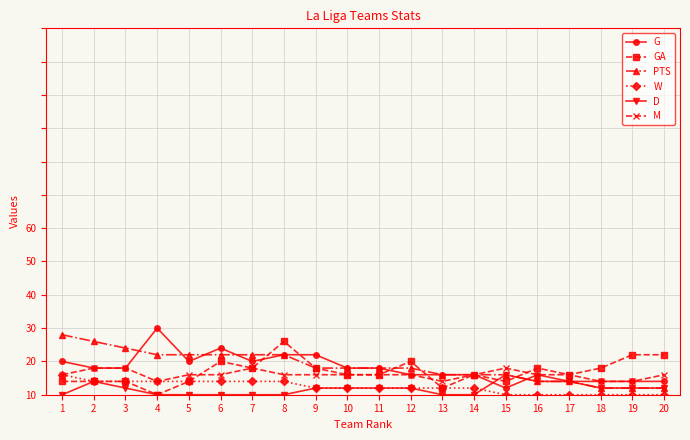

Does the chart have visible grid lines?

Yes